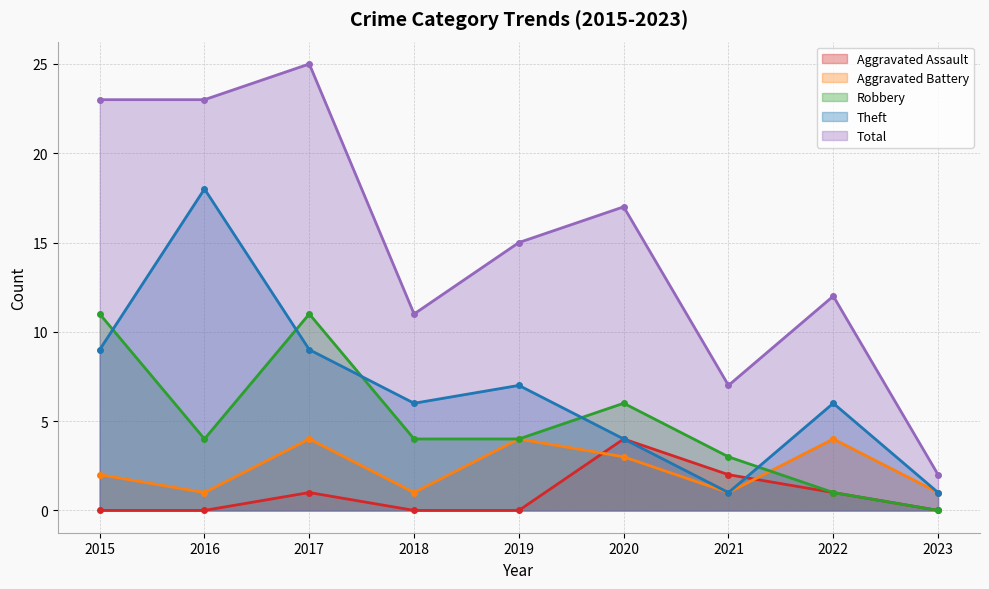

Where is Aggravated Battery nearest to the value 2?

2015